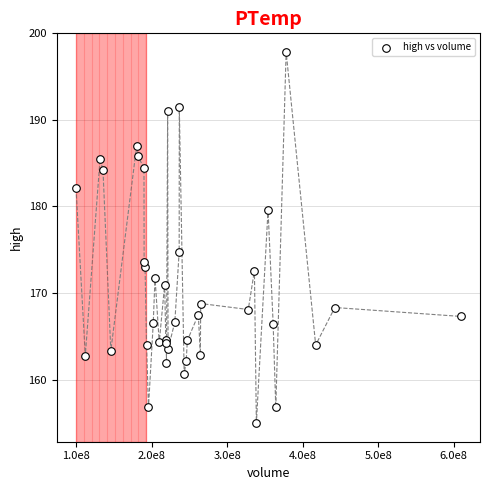

What Y value in the scatter plot is closest to 176?

174.8